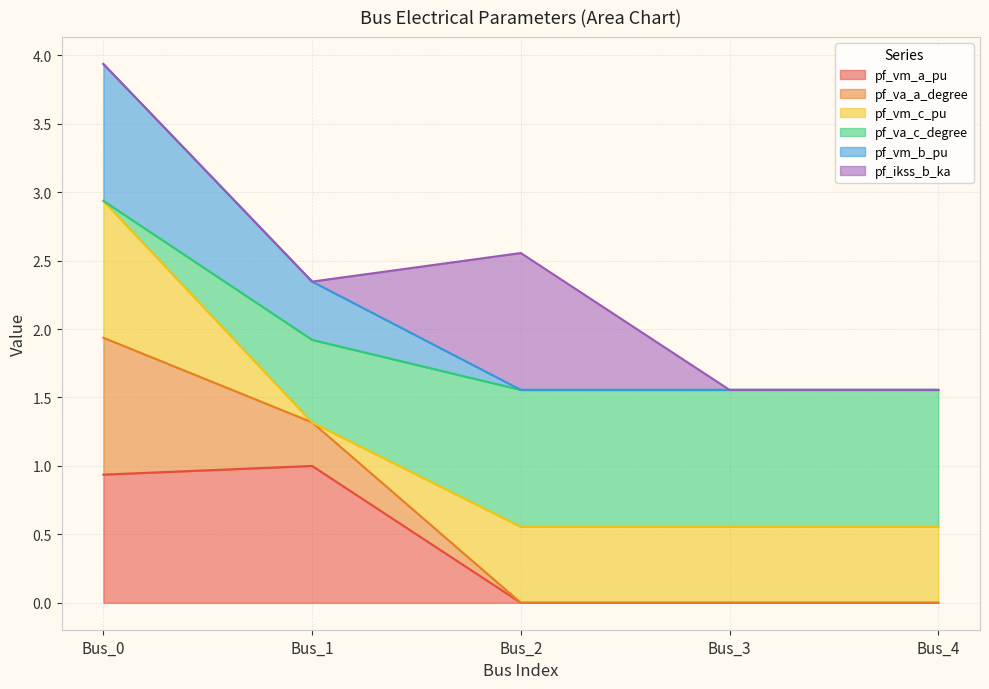

What is the total value across all series at Bus_4?

1.6